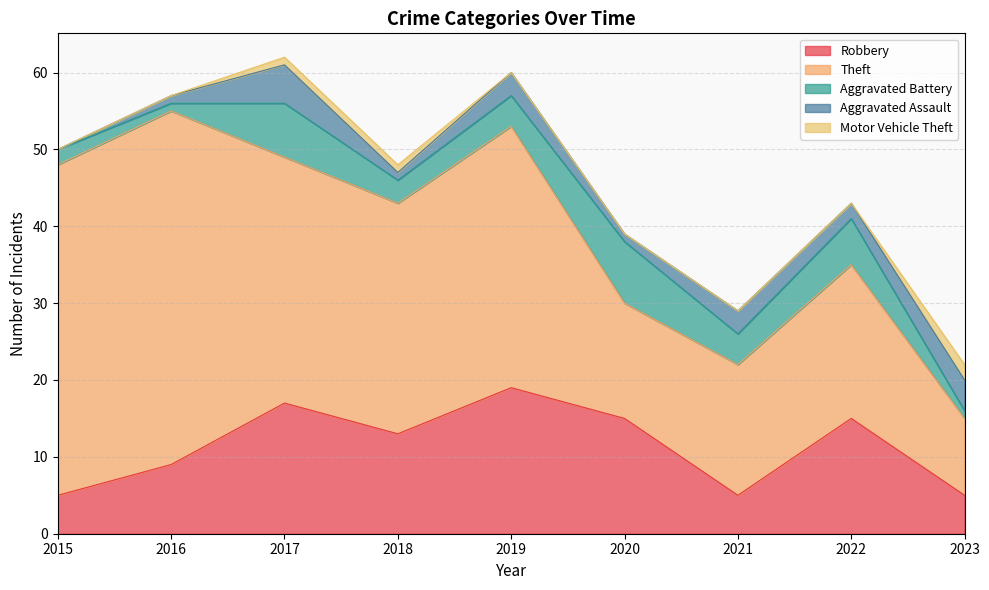

Does the chart have visible grid lines?

Yes